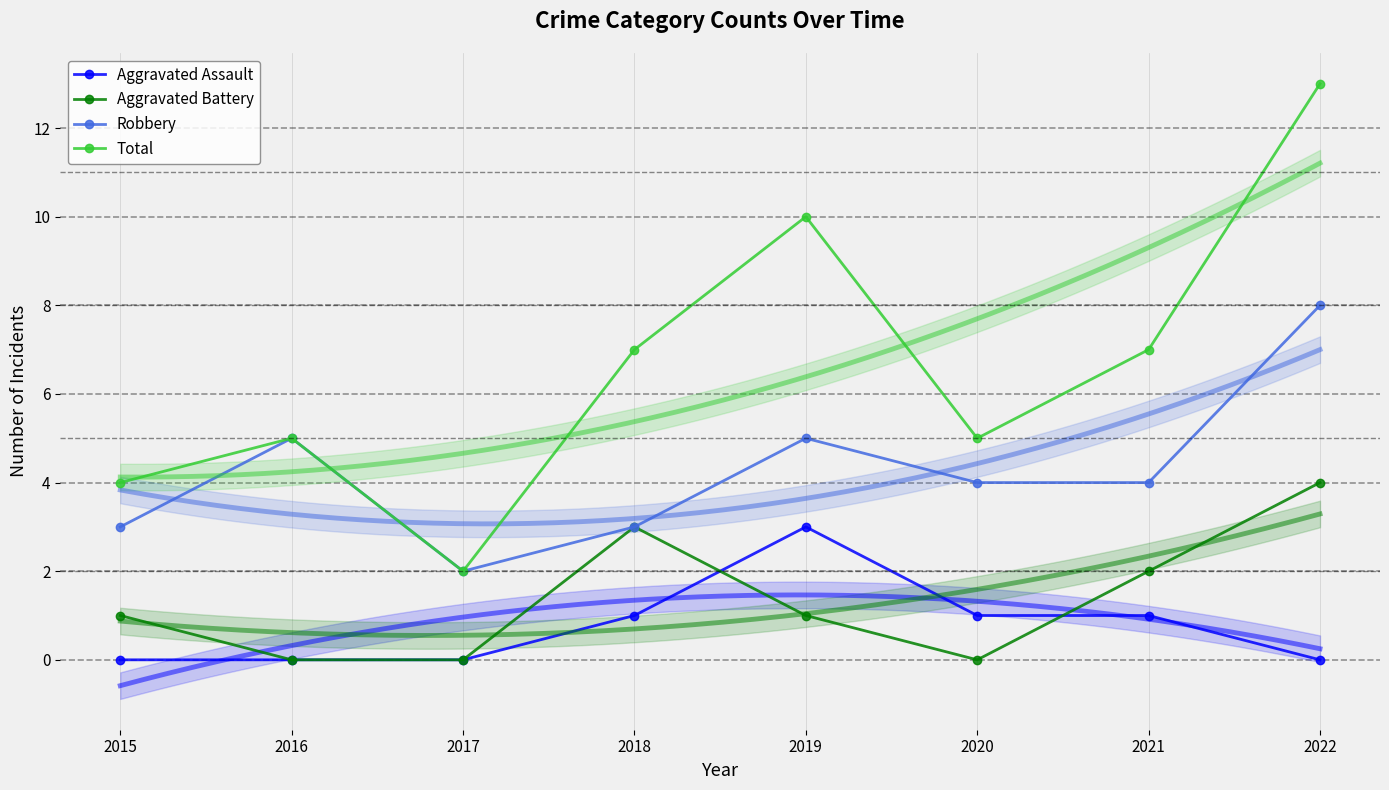

At which label is Robbery closest to 5?

2016